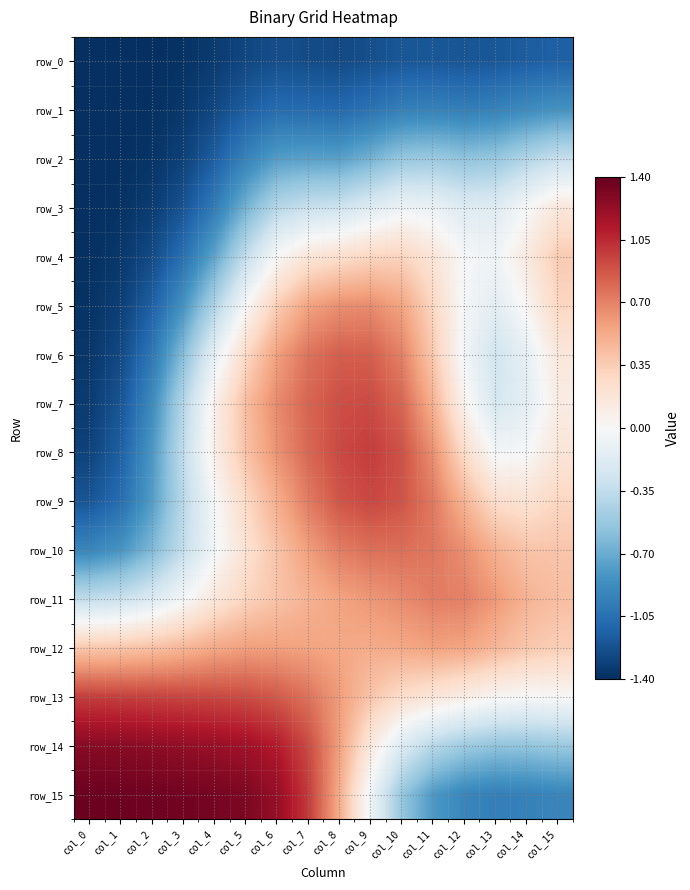

What is the sum of the row_0 values at col_0 and col_10?

-2.6